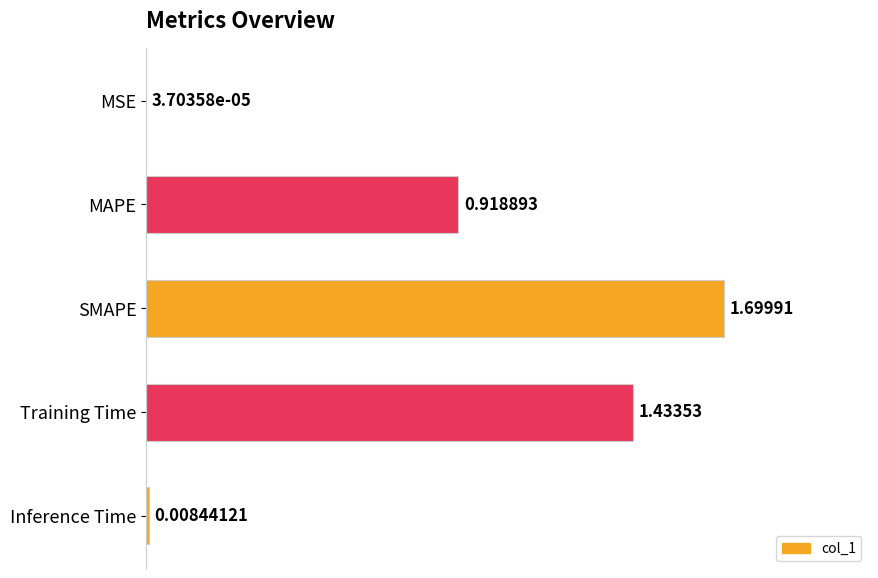

Between MSE and Inference Time, which is larger?

Inference Time